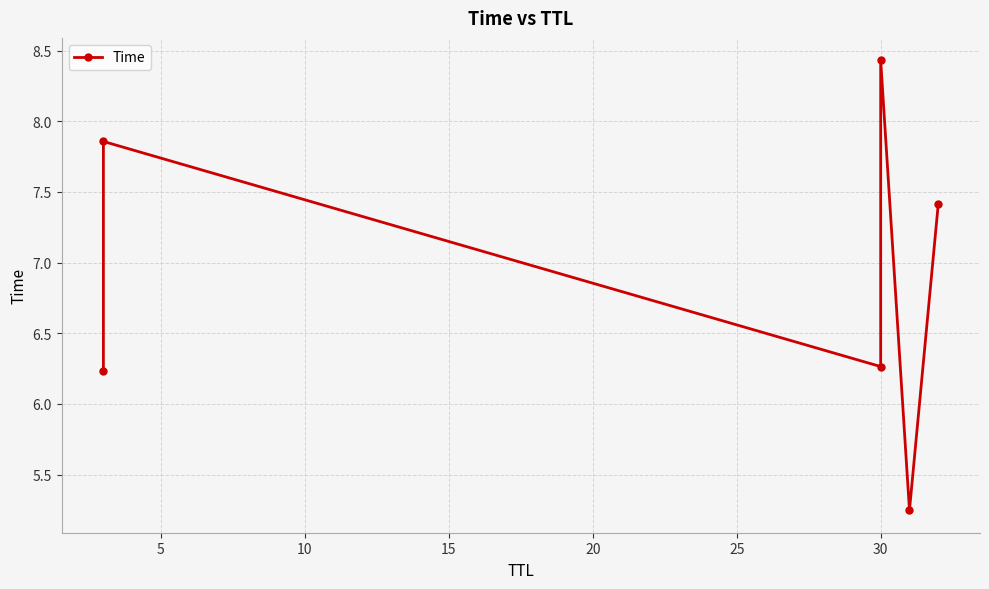

What is the difference between the second highest and second lowest values?

1.6